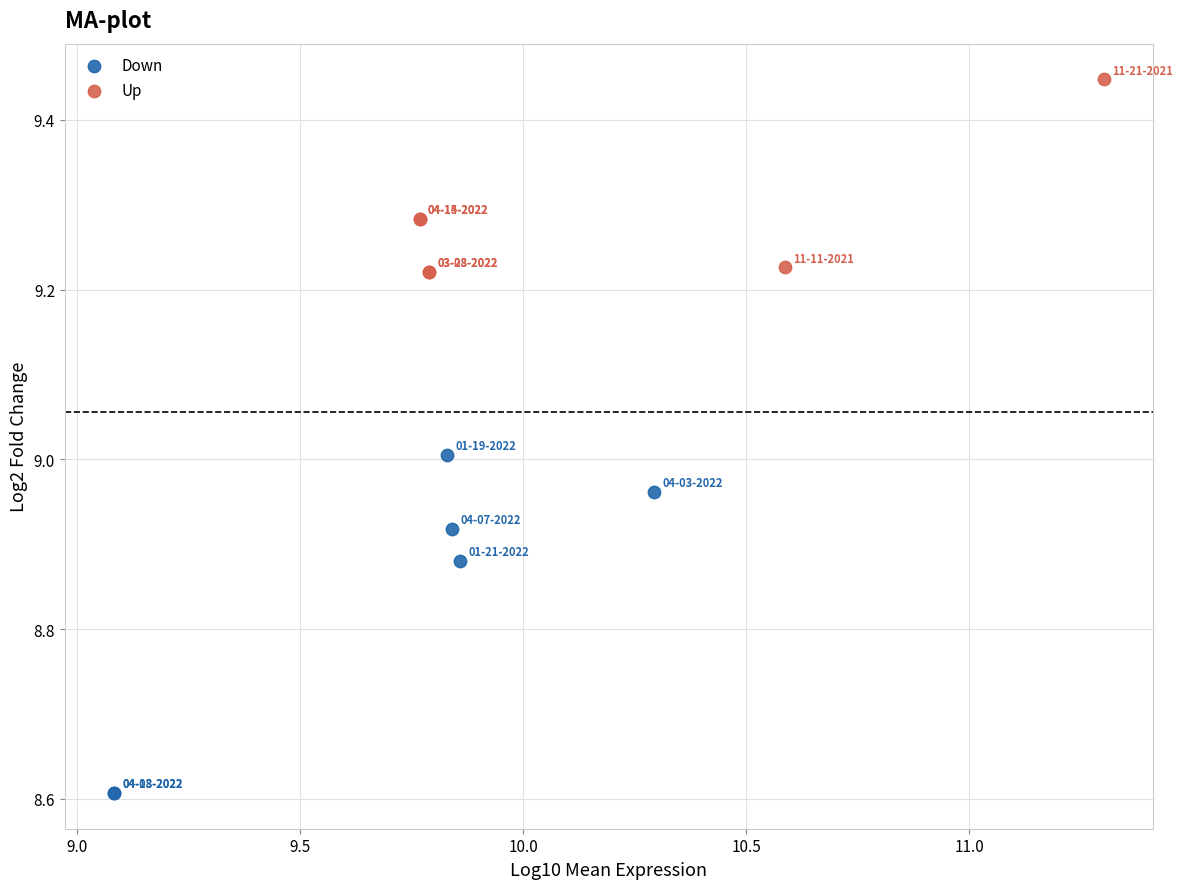

Which series contains the lowest Y value?

Down